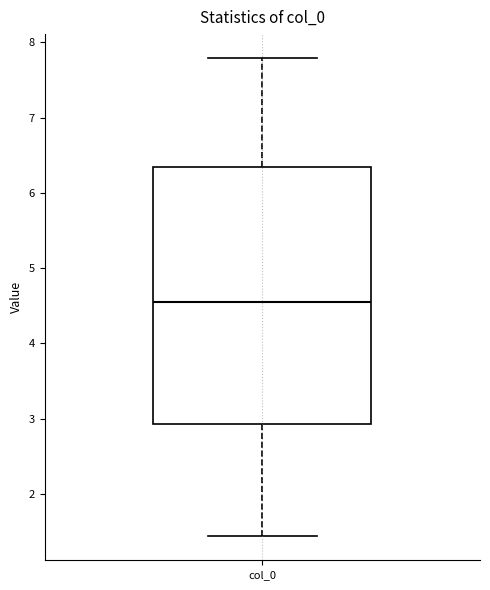

Read this box plot against the y-axis: the position of the median line, the range covered by the box, and the ends of both whiskers. The values are not printed on the chart, so give them approximately, as read against the axis.

median 4.6, box 2.9 to 6.3, whiskers 1.4 to 7.8